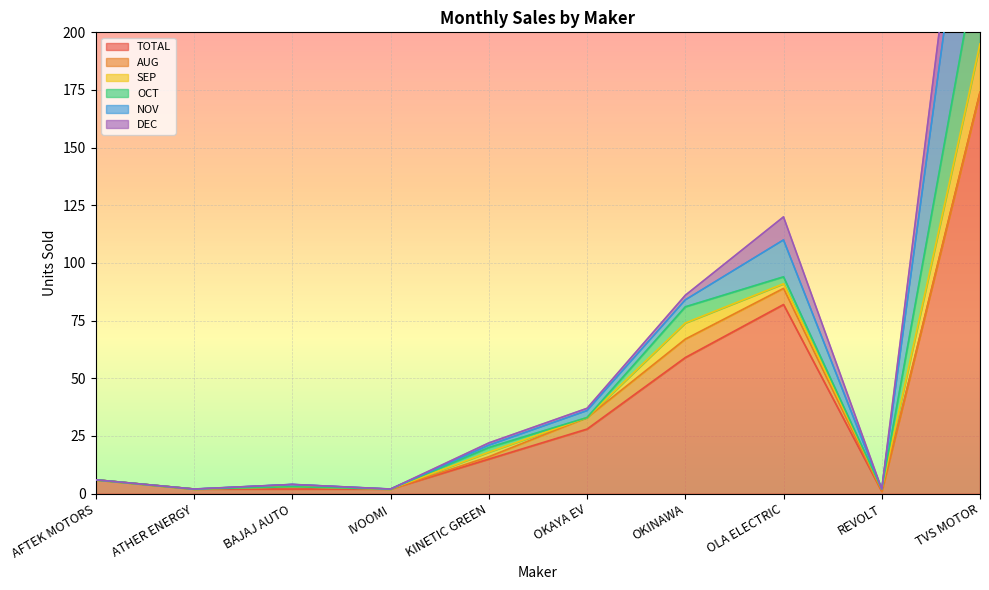

Read the OCT value at OKINAWA, to the nearest 10.

10